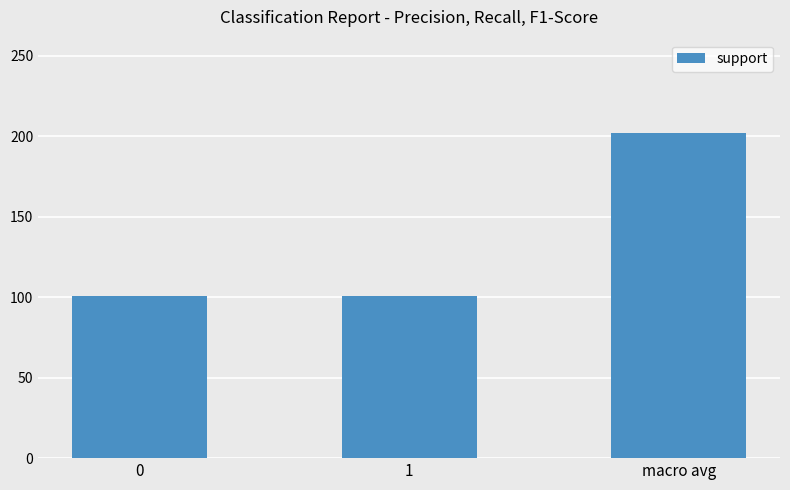

How many distinct data groups are displayed?

1